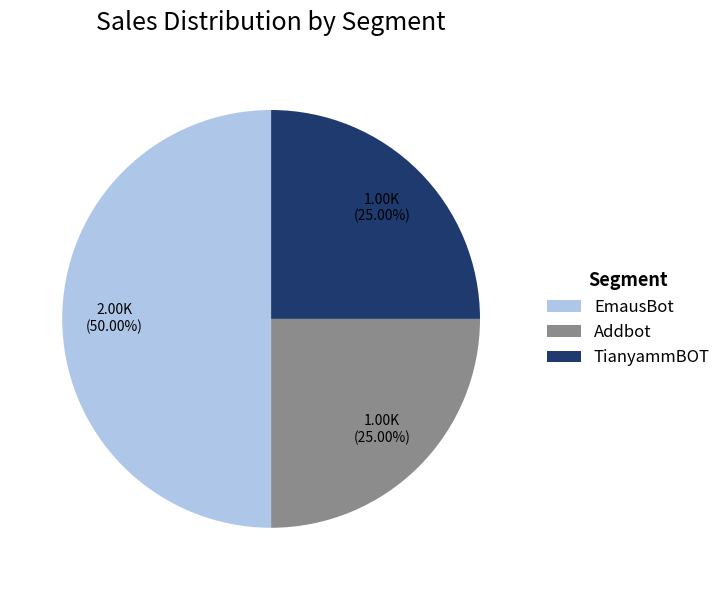

Between EmausBot and Addbot, which is larger?

EmausBot